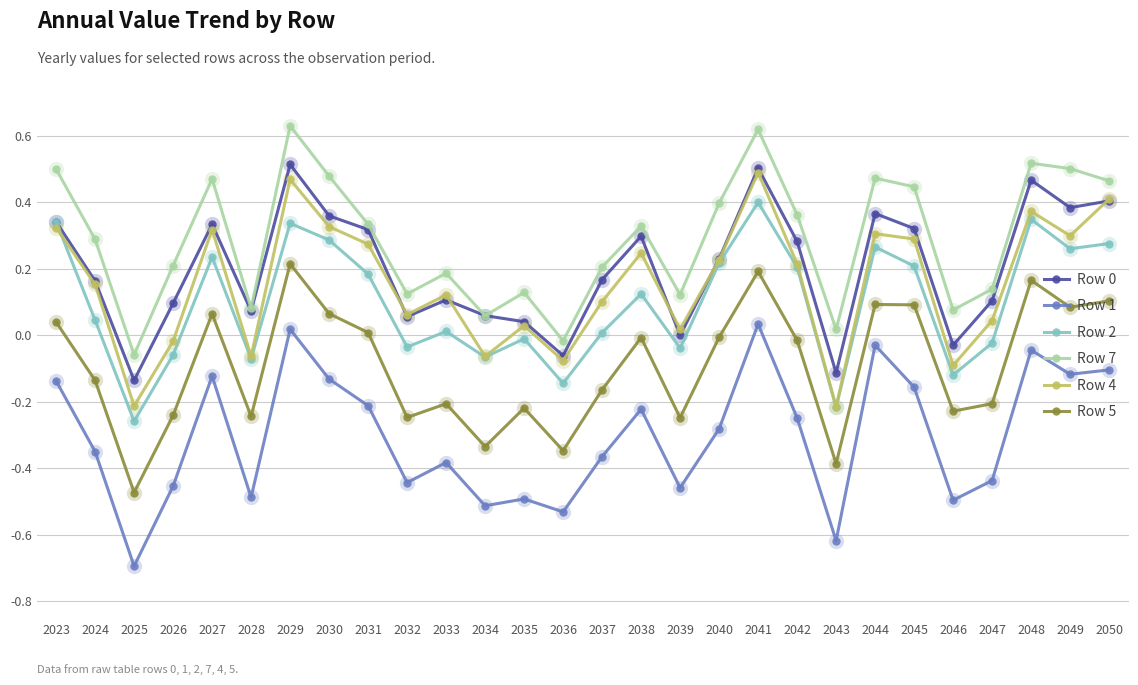

True or false: Row 1 and Row 5 cross at least once.

False